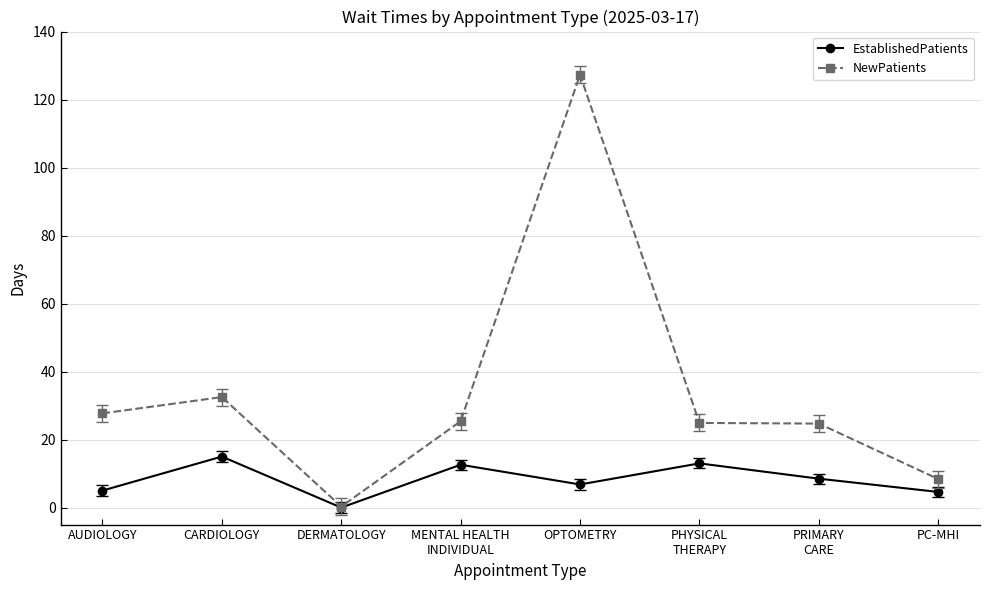

At which label is NewPatients closest to 63?

CARDIOLOGY